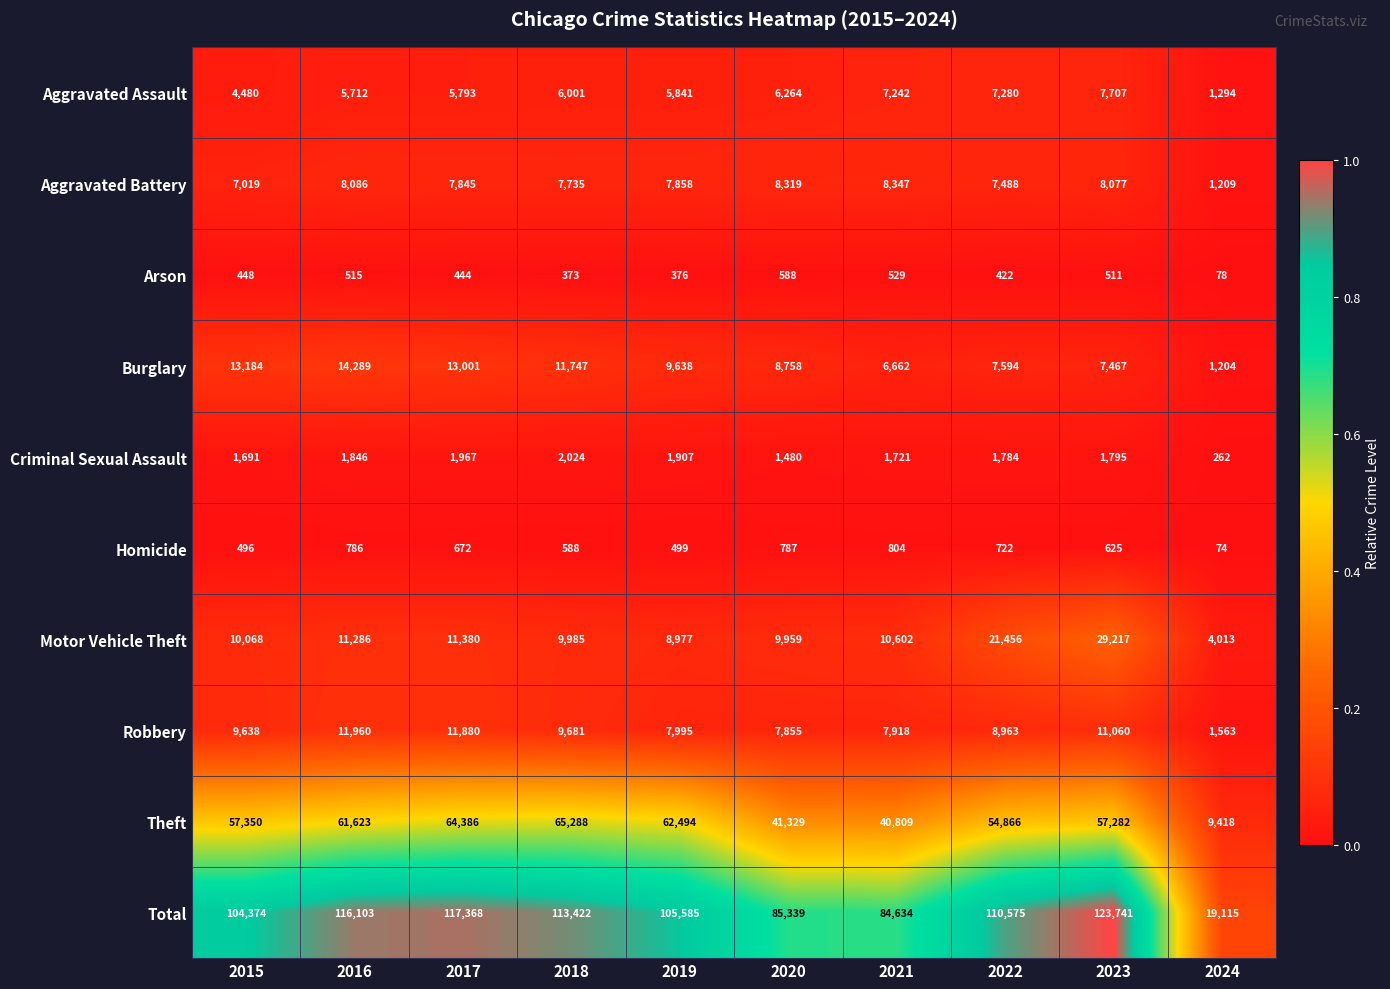

Read the Aggravated Battery value at 2016, to the nearest 50.

8100